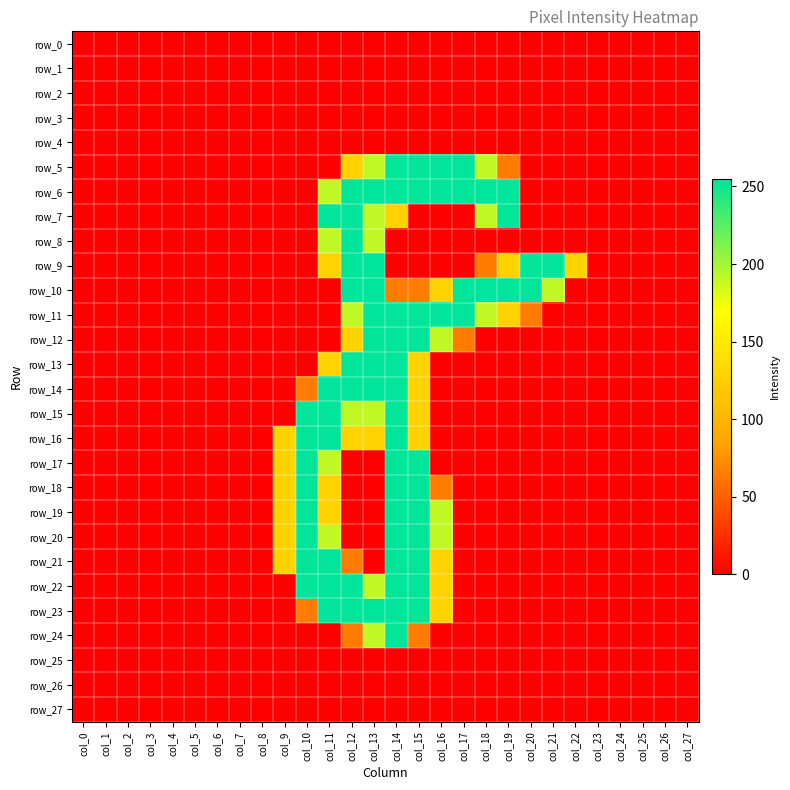

Reading left to right, extract all data points from this chart.

row_0: col_0=0	col_1=0	col_2=0	col_3=0	col_4=0	col_5=0	col_6=0	col_7=0	col_8=0	col_9=0	col_10=0	col_11=0	col_12=0	col_13=0	col_14=0	col_15=0	col_16=0	col_17=0	col_18=0	col_19=0	col_20=0	col_21=0	col_22=0	col_23=0	col_24=0	col_25=0	col_26=0	col_27=0
row_1: col_0=0	col_1=0	col_2=0	col_3=0	col_4=0	col_5=0	col_6=0	col_7=0	col_8=0	col_9=0	col_10=0	col_11=0	col_12=0	col_13=0	col_14=0	col_15=0	col_16=0	col_17=0	col_18=0	col_19=0	col_20=0	col_21=0	col_22=0	col_23=0	col_24=0	col_25=0	col_26=0	col_27=0
row_2: col_0=0	col_1=0	col_2=0	col_3=0	col_4=0	col_5=0	col_6=0	col_7=0	col_8=0	col_9=0	col_10=0	col_11=0	col_12=0	col_13=0	col_14=0	col_15=0	col_16=0	col_17=0	col_18=0	col_19=0	col_20=0	col_21=0	col_22=0	col_23=0	col_24=0	col_25=0	col_26=0	col_27=0
row_3: col_0=0	col_1=0	col_2=0	col_3=0	col_4=0	col_5=0	col_6=0	col_7=0	col_8=0	col_9=0	col_10=0	col_11=0	col_12=0	col_13=0	col_14=0	col_15=0	col_16=0	col_17=0	col_18=0	col_19=0	col_20=0	col_21=0	col_22=0	col_23=0	col_24=0	col_25=0	col_26=0	col_27=0
row_4: col_0=0	col_1=0	col_2=0	col_3=0	col_4=0	col_5=0	col_6=0	col_7=0	col_8=0	col_9=0	col_10=0	col_11=0	col_12=0	col_13=0	col_14=0	col_15=0	col_16=0	col_17=0	col_18=0	col_19=0	col_20=0	col_21=0	col_22=0	col_23=0	col_24=0	col_25=0	col_26=0	col_27=0
row_5: col_0=0	col_1=0	col_2=0	col_3=0	col_4=0	col_5=0	col_6=0	col_7=0	col_8=0	col_9=0	col_10=0	col_11=0	col_12=128	col_13=191	col_14=255	col_15=255	col_16=255	col_17=255	col_18=191	col_19=64	col_20=0	col_21=0	col_22=0	col_23=0	col_24=0	col_25=0	col_26=0	col_27=0
row_6: col_0=0	col_1=0	col_2=0	col_3=0	col_4=0	col_5=0	col_6=0	col_7=0	col_8=0	col_9=0	col_10=0	col_11=191	col_12=255	col_13=255	col_14=255	col_15=255	col_16=255	col_17=255	col_18=255	col_19=255	col_20=0	col_21=0	col_22=0	col_23=0	col_24=0	col_25=0	col_26=0	col_27=0
row_7: col_0=0	col_1=0	col_2=0	col_3=0	col_4=0	col_5=0	col_6=0	col_7=0	col_8=0	col_9=0	col_10=0	col_11=255	col_12=255	col_13=191	col_14=128	col_15=0	col_16=0	col_17=0	col_18=191	col_19=255	col_20=0	col_21=0	col_22=0	col_23=0	col_24=0	col_25=0	col_26=0	col_27=0
row_8: col_0=0	col_1=0	col_2=0	col_3=0	col_4=0	col_5=0	col_6=0	col_7=0	col_8=0	col_9=0	col_10=0	col_11=191	col_12=255	col_13=191	col_14=0	col_15=0	col_16=0	col_17=0	col_18=0	col_19=0	col_20=0	col_21=0	col_22=0	col_23=0	col_24=0	col_25=0	col_26=0	col_27=0
row_9: col_0=0	col_1=0	col_2=0	col_3=0	col_4=0	col_5=0	col_6=0	col_7=0	col_8=0	col_9=0	col_10=0	col_11=128	col_12=255	col_13=255	col_14=0	col_15=0	col_16=0	col_17=0	col_18=64	col_19=128	col_20=255	col_21=255	col_22=128	col_23=0	col_24=0	col_25=0	col_26=0	col_27=0
row_10: col_0=0	col_1=0	col_2=0	col_3=0	col_4=0	col_5=0	col_6=0	col_7=0	col_8=0	col_9=0	col_10=0	col_11=0	col_12=255	col_13=255	col_14=64	col_15=64	col_16=128	col_17=255	col_18=255	col_19=255	col_20=255	col_21=191	col_22=0	col_23=0	col_24=0	col_25=0	col_26=0	col_27=0
row_11: col_0=0	col_1=0	col_2=0	col_3=0	col_4=0	col_5=0	col_6=0	col_7=0	col_8=0	col_9=0	col_10=0	col_11=0	col_12=191	col_13=255	col_14=255	col_15=255	col_16=255	col_17=255	col_18=191	col_19=128	col_20=64	col_21=0	col_22=0	col_23=0	col_24=0	col_25=0	col_26=0	col_27=0
row_12: col_0=0	col_1=0	col_2=0	col_3=0	col_4=0	col_5=0	col_6=0	col_7=0	col_8=0	col_9=0	col_10=0	col_11=0	col_12=128	col_13=255	col_14=255	col_15=255	col_16=191	col_17=64	col_18=0	col_19=0	col_20=0	col_21=0	col_22=0	col_23=0	col_24=0	col_25=0	col_26=0	col_27=0
row_13: col_0=0	col_1=0	col_2=0	col_3=0	col_4=0	col_5=0	col_6=0	col_7=0	col_8=0	col_9=0	col_10=0	col_11=128	col_12=255	col_13=255	col_14=255	col_15=128	col_16=0	col_17=0	col_18=0	col_19=0	col_20=0	col_21=0	col_22=0	col_23=0	col_24=0	col_25=0	col_26=0	col_27=0
row_14: col_0=0	col_1=0	col_2=0	col_3=0	col_4=0	col_5=0	col_6=0	col_7=0	col_8=0	col_9=0	col_10=64	col_11=255	col_12=255	col_13=255	col_14=255	col_15=128	col_16=0	col_17=0	col_18=0	col_19=0	col_20=0	col_21=0	col_22=0	col_23=0	col_24=0	col_25=0	col_26=0	col_27=0
row_15: col_0=0	col_1=0	col_2=0	col_3=0	col_4=0	col_5=0	col_6=0	col_7=0	col_8=0	col_9=0	col_10=255	col_11=255	col_12=191	col_13=191	col_14=255	col_15=128	col_16=0	col_17=0	col_18=0	col_19=0	col_20=0	col_21=0	col_22=0	col_23=0	col_24=0	col_25=0	col_26=0	col_27=0
row_16: col_0=0	col_1=0	col_2=0	col_3=0	col_4=0	col_5=0	col_6=0	col_7=0	col_8=0	col_9=128	col_10=255	col_11=255	col_12=128	col_13=128	col_14=255	col_15=128	col_16=0	col_17=0	col_18=0	col_19=0	col_20=0	col_21=0	col_22=0	col_23=0	col_24=0	col_25=0	col_26=0	col_27=0
row_17: col_0=0	col_1=0	col_2=0	col_3=0	col_4=0	col_5=0	col_6=0	col_7=0	col_8=0	col_9=128	col_10=255	col_11=191	col_12=0	col_13=0	col_14=255	col_15=255	col_16=0	col_17=0	col_18=0	col_19=0	col_20=0	col_21=0	col_22=0	col_23=0	col_24=0	col_25=0	col_26=0	col_27=0
row_18: col_0=0	col_1=0	col_2=0	col_3=0	col_4=0	col_5=0	col_6=0	col_7=0	col_8=0	col_9=128	col_10=255	col_11=128	col_12=0	col_13=0	col_14=255	col_15=255	col_16=64	col_17=0	col_18=0	col_19=0	col_20=0	col_21=0	col_22=0	col_23=0	col_24=0	col_25=0	col_26=0	col_27=0
row_19: col_0=0	col_1=0	col_2=0	col_3=0	col_4=0	col_5=0	col_6=0	col_7=0	col_8=0	col_9=128	col_10=255	col_11=128	col_12=0	col_13=0	col_14=255	col_15=255	col_16=191	col_17=0	col_18=0	col_19=0	col_20=0	col_21=0	col_22=0	col_23=0	col_24=0	col_25=0	col_26=0	col_27=0
row_20: col_0=0	col_1=0	col_2=0	col_3=0	col_4=0	col_5=0	col_6=0	col_7=0	col_8=0	col_9=128	col_10=255	col_11=191	col_12=0	col_13=0	col_14=255	col_15=255	col_16=191	col_17=0	col_18=0	col_19=0	col_20=0	col_21=0	col_22=0	col_23=0	col_24=0	col_25=0	col_26=0	col_27=0
row_21: col_0=0	col_1=0	col_2=0	col_3=0	col_4=0	col_5=0	col_6=0	col_7=0	col_8=0	col_9=128	col_10=255	col_11=255	col_12=64	col_13=0	col_14=255	col_15=255	col_16=128	col_17=0	col_18=0	col_19=0	col_20=0	col_21=0	col_22=0	col_23=0	col_24=0	col_25=0	col_26=0	col_27=0
row_22: col_0=0	col_1=0	col_2=0	col_3=0	col_4=0	col_5=0	col_6=0	col_7=0	col_8=0	col_9=0	col_10=255	col_11=255	col_12=255	col_13=191	col_14=255	col_15=255	col_16=128	col_17=0	col_18=0	col_19=0	col_20=0	col_21=0	col_22=0	col_23=0	col_24=0	col_25=0	col_26=0	col_27=0
row_23: col_0=0	col_1=0	col_2=0	col_3=0	col_4=0	col_5=0	col_6=0	col_7=0	col_8=0	col_9=0	col_10=64	col_11=255	col_12=255	col_13=255	col_14=255	col_15=255	col_16=128	col_17=0	col_18=0	col_19=0	col_20=0	col_21=0	col_22=0	col_23=0	col_24=0	col_25=0	col_26=0	col_27=0
row_24: col_0=0	col_1=0	col_2=0	col_3=0	col_4=0	col_5=0	col_6=0	col_7=0	col_8=0	col_9=0	col_10=0	col_11=0	col_12=64	col_13=191	col_14=255	col_15=64	col_16=0	col_17=0	col_18=0	col_19=0	col_20=0	col_21=0	col_22=0	col_23=0	col_24=0	col_25=0	col_26=0	col_27=0
row_25: col_0=0	col_1=0	col_2=0	col_3=0	col_4=0	col_5=0	col_6=0	col_7=0	col_8=0	col_9=0	col_10=0	col_11=0	col_12=0	col_13=0	col_14=0	col_15=0	col_16=0	col_17=0	col_18=0	col_19=0	col_20=0	col_21=0	col_22=0	col_23=0	col_24=0	col_25=0	col_26=0	col_27=0
row_26: col_0=0	col_1=0	col_2=0	col_3=0	col_4=0	col_5=0	col_6=0	col_7=0	col_8=0	col_9=0	col_10=0	col_11=0	col_12=0	col_13=0	col_14=0	col_15=0	col_16=0	col_17=0	col_18=0	col_19=0	col_20=0	col_21=0	col_22=0	col_23=0	col_24=0	col_25=0	col_26=0	col_27=0
row_27: col_0=0	col_1=0	col_2=0	col_3=0	col_4=0	col_5=0	col_6=0	col_7=0	col_8=0	col_9=0	col_10=0	col_11=0	col_12=0	col_13=0	col_14=0	col_15=0	col_16=0	col_17=0	col_18=0	col_19=0	col_20=0	col_21=0	col_22=0	col_23=0	col_24=0	col_25=0	col_26=0	col_27=0